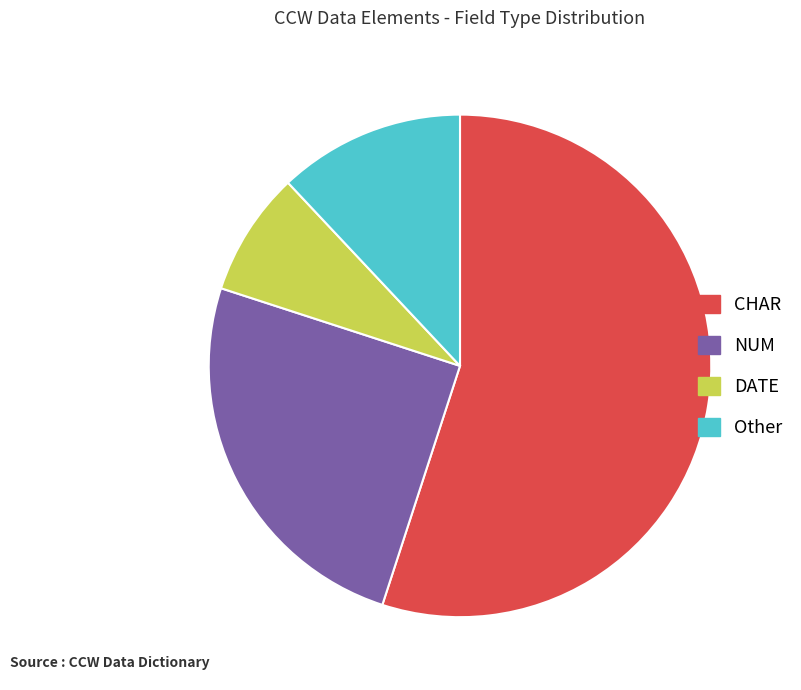

The NUM slice represents 25% of the pie. True or false?

True